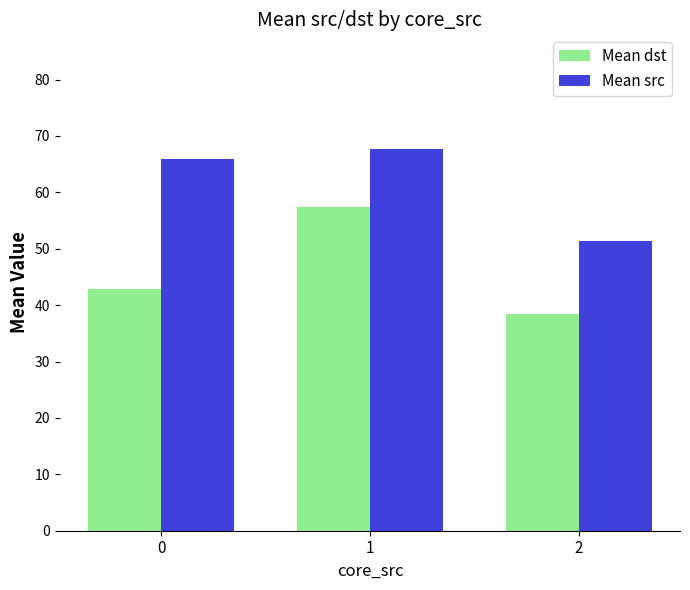

Are the bars grouped side by side (vs. stacked)?

Yes